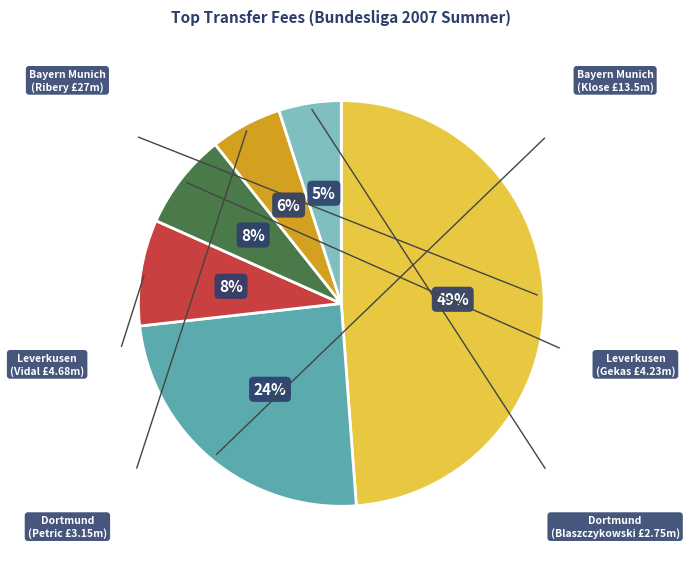

To the nearest percent, what is the difference between the largest and smallest slice percentages?

44%